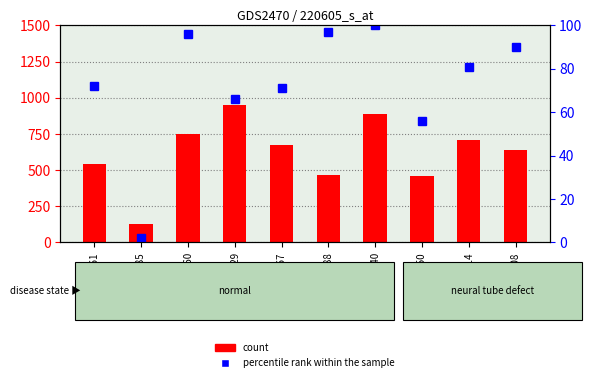

Is it true that percentile rank within the sample equals 56.0 at 914250?

True